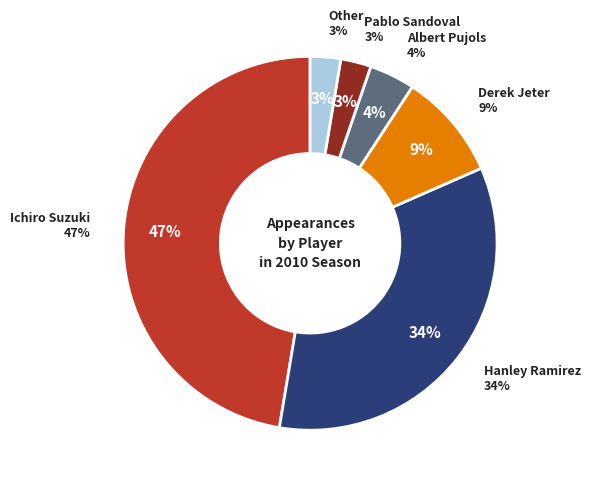

Does Derek Jeter account for over 50% of the chart?

No